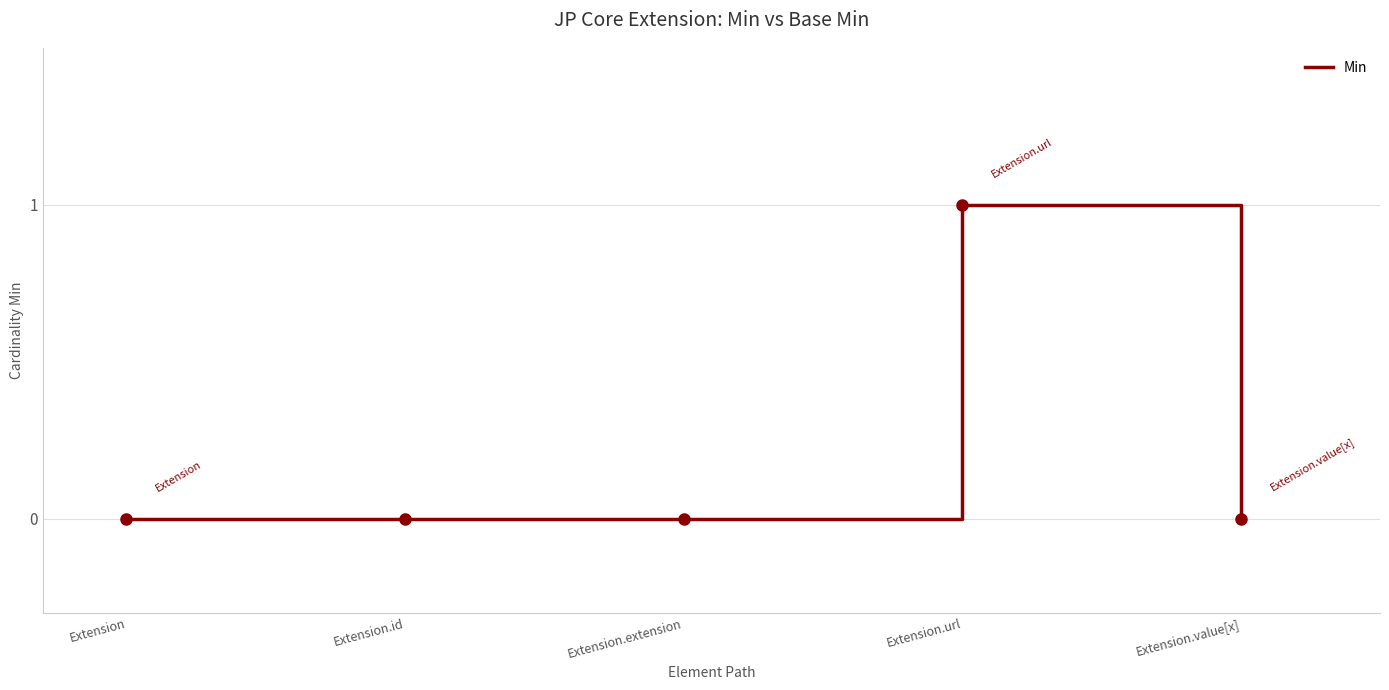

Which category has the highest value across all series?

Extension.url